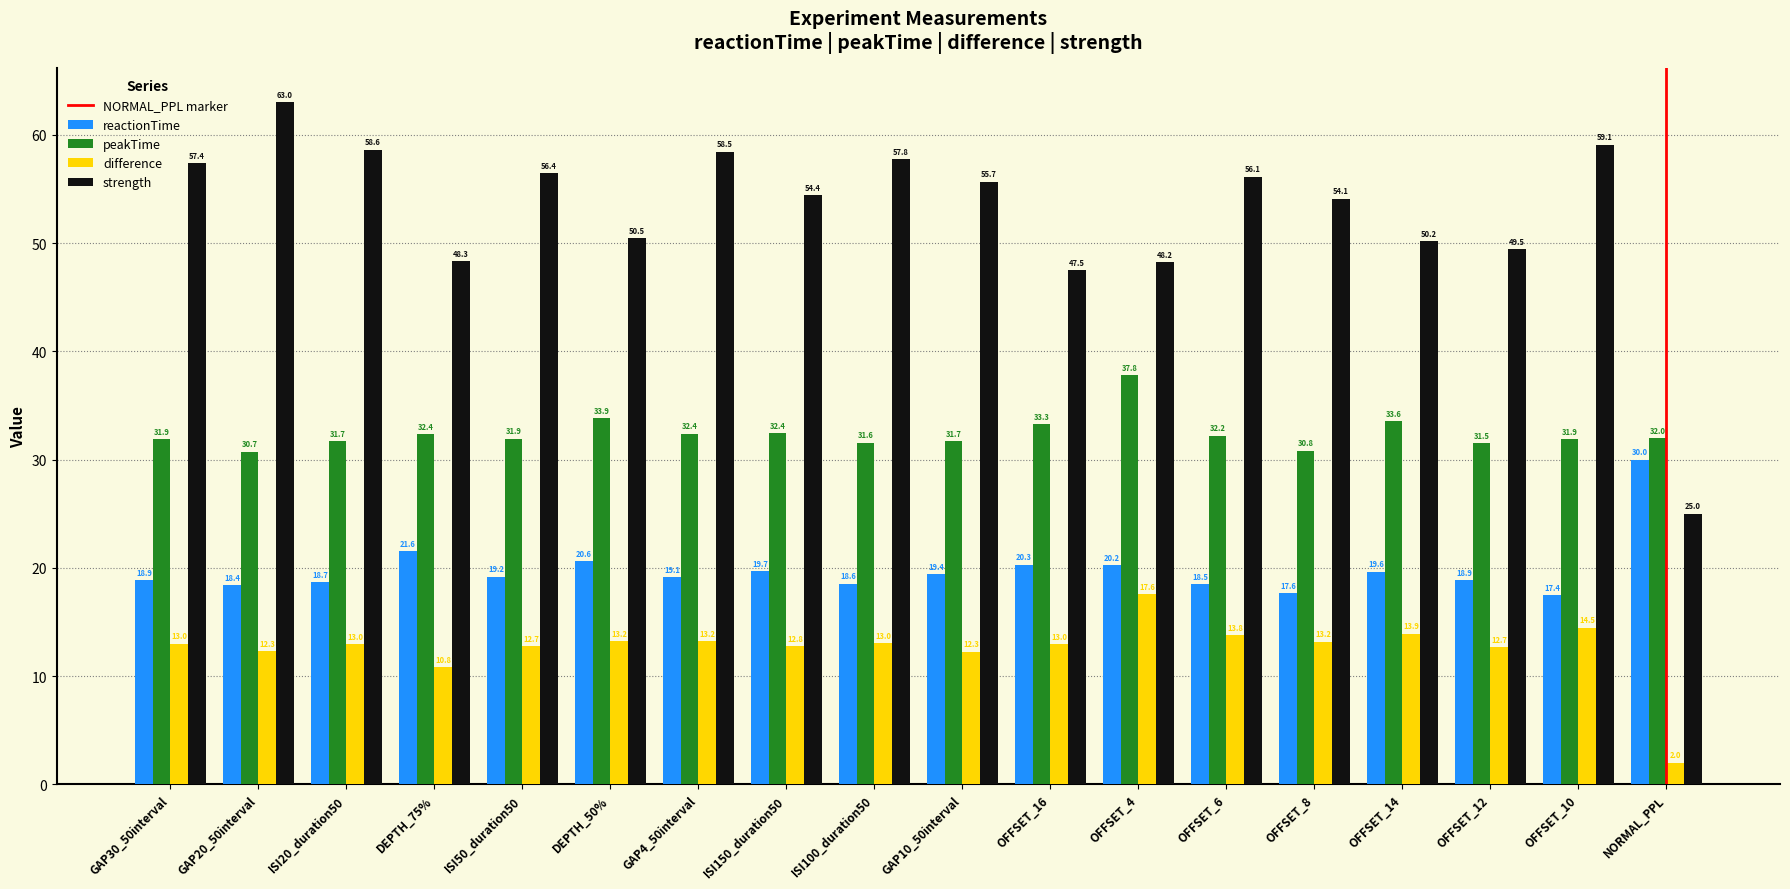

What is the spread (max minus min) of values at OFFSET_12?

36.8